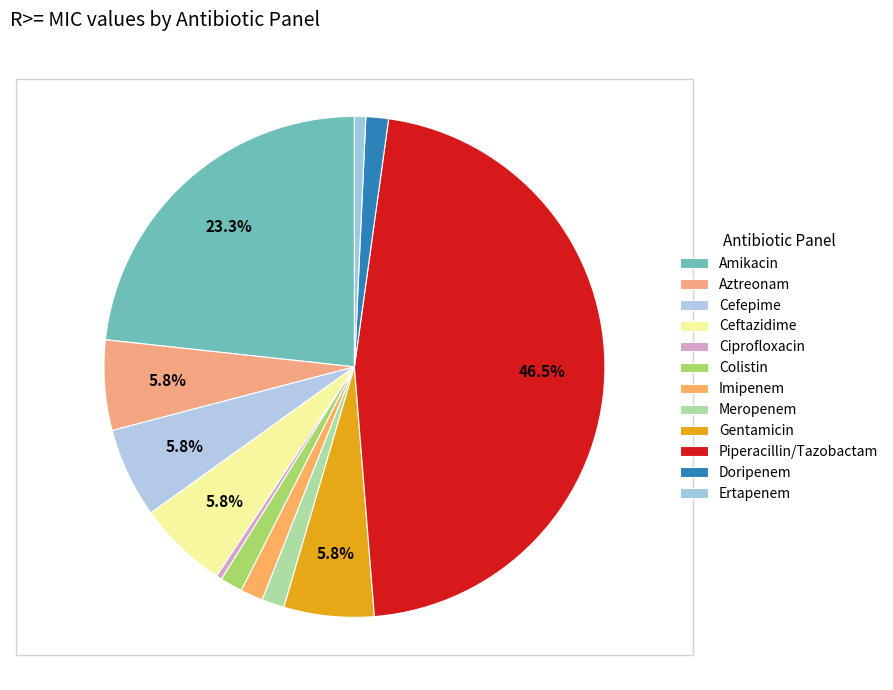

Which slice is the largest?

Piperacillin/Tazobactam